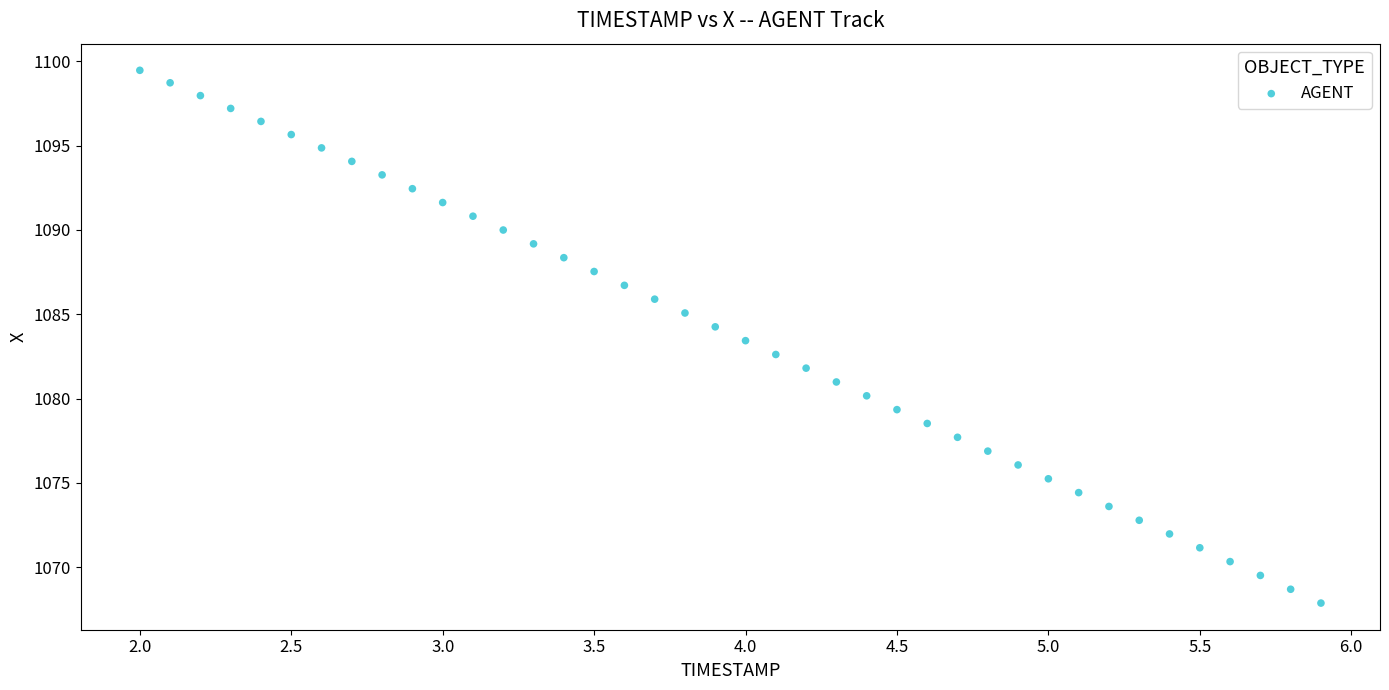

What is the range of X values (max minus min)?

3.9